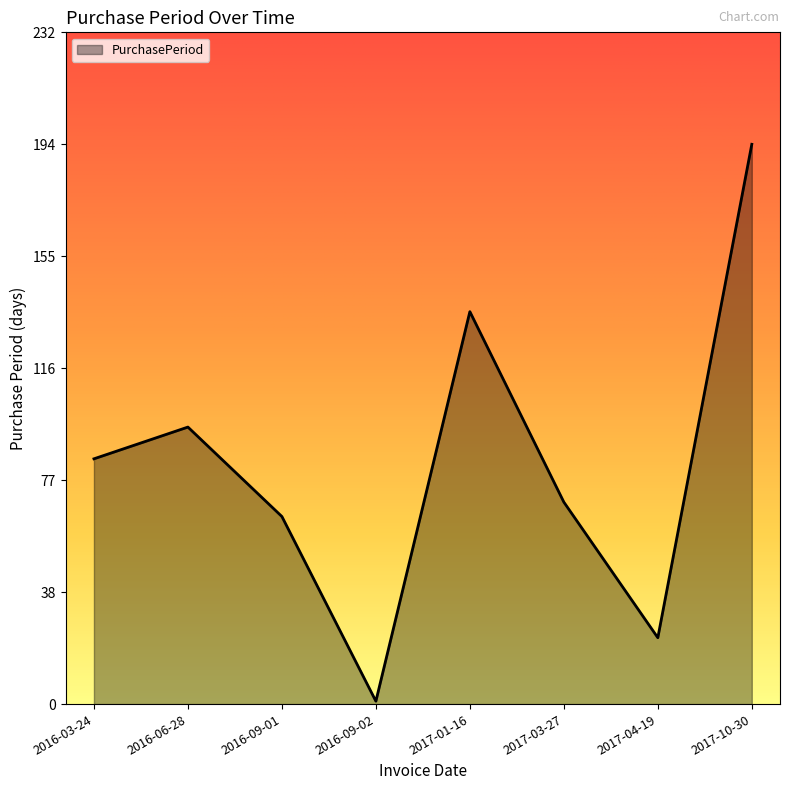

What is the average value?

84